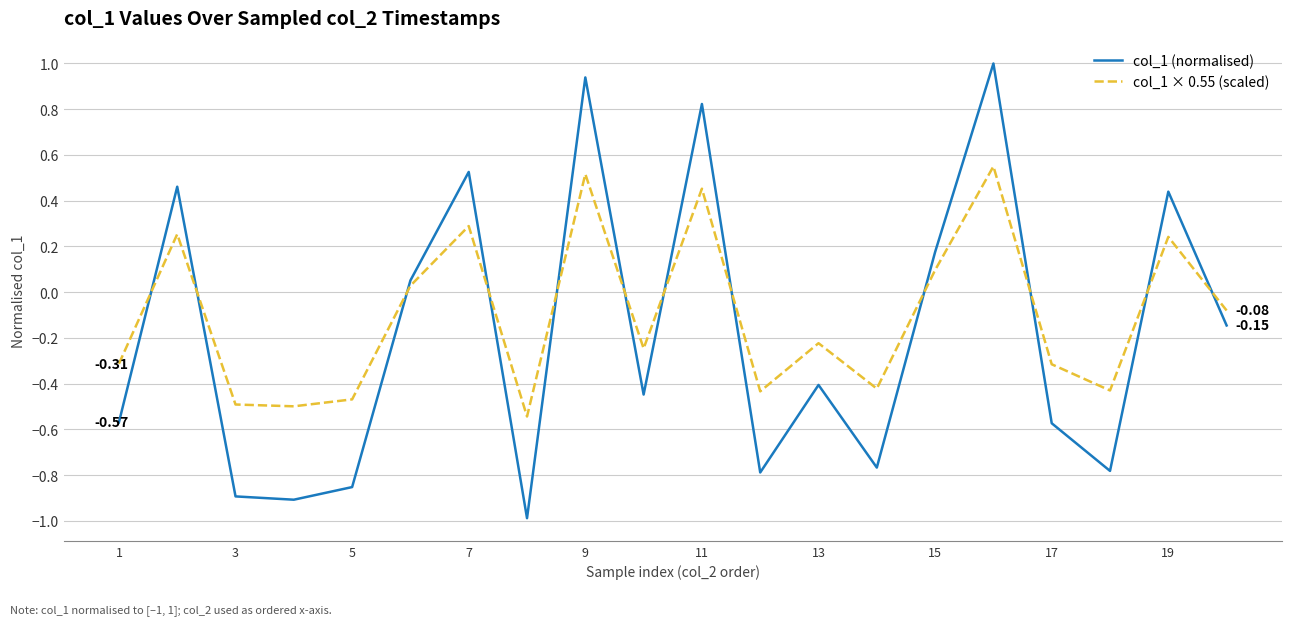

Which series has the largest range (max minus min)?

col_1 (normalised)